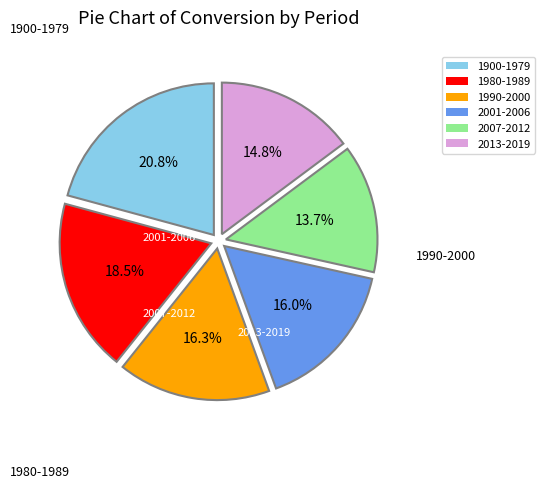

Is there a majority slice in this chart?

No